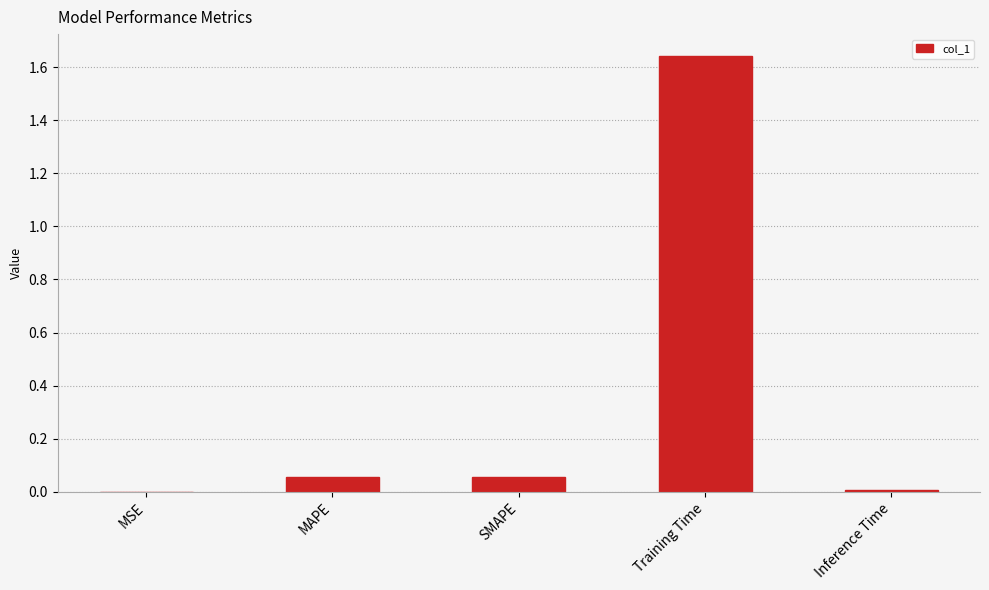

How many categories are shown in the chart?

5